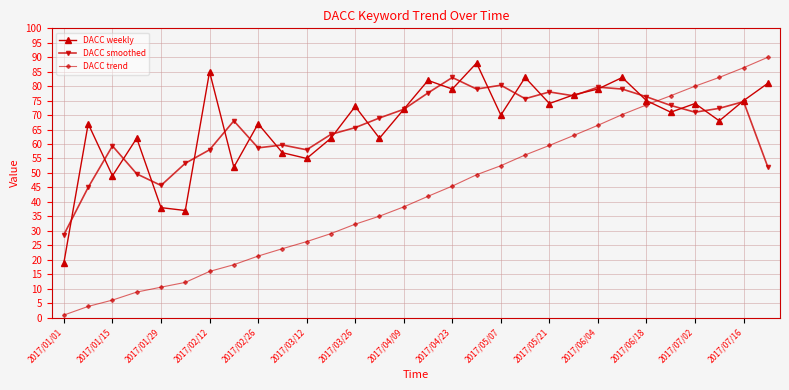

Is this an area chart (filled region under the line)?

No